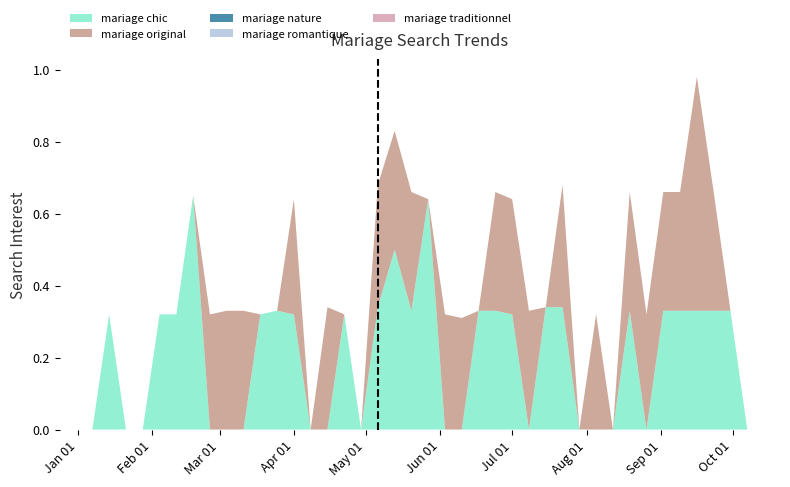

Reading left to right, what are all the values shown in this chart?

mariage chic : 2018-01-07=0.0	2018-01-14=0.3	2018-01-21=0.0	2018-01-28=0.0	2018-02-04=0.3	2018-02-11=0.3	2018-02-18=0.7	2018-02-25=0.0	2018-03-04=0.0	2018-03-11=0.0	2018-03-18=0.3	2018-03-25=0.3	2018-04-01=0.3	2018-04-08=0.0	2018-04-15=0.0	2018-04-22=0.3	2018-04-29=0.0	2018-05-06=0.3	2018-05-13=0.5	2018-05-20=0.3	2018-05-27=0.6	2018-06-03=0.0	2018-06-10=0.0	2018-06-17=0.3	2018-06-24=0.3	2018-07-01=0.3	2018-07-08=0.0	2018-07-15=0.3	2018-07-22=0.3	2018-07-29=0.0	2018-08-05=0.0	2018-08-12=0.0	2018-08-19=0.3	2018-08-26=0.0	2018-09-02=0.3	2018-09-09=0.3	2018-09-16=0.3	2018-09-23=0.3	2018-09-30=0.3	2018-10-07=0.0
mariage original : 2018-01-07=0.0	2018-01-14=0.0	2018-01-21=0.0	2018-01-28=0.0	2018-02-04=0.0	2018-02-11=0.0	2018-02-18=0.0	2018-02-25=0.3	2018-03-04=0.3	2018-03-11=0.3	2018-03-18=0.0	2018-03-25=0.0	2018-04-01=0.3	2018-04-08=0.0	2018-04-15=0.3	2018-04-22=0.0	2018-04-29=0.0	2018-05-06=0.3	2018-05-13=0.3	2018-05-20=0.3	2018-05-27=0.0	2018-06-03=0.3	2018-06-10=0.3	2018-06-17=0.0	2018-06-24=0.3	2018-07-01=0.3	2018-07-08=0.3	2018-07-15=0.0	2018-07-22=0.3	2018-07-29=0.0	2018-08-05=0.3	2018-08-12=0.0	2018-08-19=0.3	2018-08-26=0.3	2018-09-02=0.3	2018-09-09=0.3	2018-09-16=0.7	2018-09-23=0.3	2018-09-30=0.0	2018-10-07=0.0
mariage nature : 2018-01-07=0.0	2018-01-14=0.0	2018-01-21=0.0	2018-01-28=0.0	2018-02-04=0.0	2018-02-11=0.0	2018-02-18=0.0	2018-02-25=0.0	2018-03-04=0.0	2018-03-11=0.0	2018-03-18=0.0	2018-03-25=0.0	2018-04-01=0.0	2018-04-08=0.0	2018-04-15=0.0	2018-04-22=0.0	2018-04-29=0.0	2018-05-06=0.0	2018-05-13=0.0	2018-05-20=0.0	2018-05-27=0.0	2018-06-03=0.0	2018-06-10=0.0	2018-06-17=0.0	2018-06-24=0.0	2018-07-01=0.0	2018-07-08=0.0	2018-07-15=0.0	2018-07-22=0.0	2018-07-29=0.0	2018-08-05=0.0	2018-08-12=0.0	2018-08-19=0.0	2018-08-26=0.0	2018-09-02=0.0	2018-09-09=0.0	2018-09-16=0.0	2018-09-23=0.0	2018-09-30=0.0	2018-10-07=0.0
mariage romantique : 2018-01-07=0.0	2018-01-14=0.0	2018-01-21=0.0	2018-01-28=0.0	2018-02-04=0.0	2018-02-11=0.0	2018-02-18=0.0	2018-02-25=0.0	2018-03-04=0.0	2018-03-11=0.0	2018-03-18=0.0	2018-03-25=0.0	2018-04-01=0.0	2018-04-08=0.0	2018-04-15=0.0	2018-04-22=0.0	2018-04-29=0.0	2018-05-06=0.0	2018-05-13=0.0	2018-05-20=0.0	2018-05-27=0.0	2018-06-03=0.0	2018-06-10=0.0	2018-06-17=0.0	2018-06-24=0.0	2018-07-01=0.0	2018-07-08=0.0	2018-07-15=0.0	2018-07-22=0.0	2018-07-29=0.0	2018-08-05=0.0	2018-08-12=0.0	2018-08-19=0.0	2018-08-26=0.0	2018-09-02=0.0	2018-09-09=0.0	2018-09-16=0.0	2018-09-23=0.0	2018-09-30=0.0	2018-10-07=0.0
mariage traditionnel : 2018-01-07=0.0	2018-01-14=0.0	2018-01-21=0.0	2018-01-28=0.0	2018-02-04=0.0	2018-02-11=0.0	2018-02-18=0.0	2018-02-25=0.0	2018-03-04=0.0	2018-03-11=0.0	2018-03-18=0.0	2018-03-25=0.0	2018-04-01=0.0	2018-04-08=0.0	2018-04-15=0.0	2018-04-22=0.0	2018-04-29=0.0	2018-05-06=0.0	2018-05-13=0.0	2018-05-20=0.0	2018-05-27=0.0	2018-06-03=0.0	2018-06-10=0.0	2018-06-17=0.0	2018-06-24=0.0	2018-07-01=0.0	2018-07-08=0.0	2018-07-15=0.0	2018-07-22=0.0	2018-07-29=0.0	2018-08-05=0.0	2018-08-12=0.0	2018-08-19=0.0	2018-08-26=0.0	2018-09-02=0.0	2018-09-09=0.0	2018-09-16=0.0	2018-09-23=0.0	2018-09-30=0.0	2018-10-07=0.0